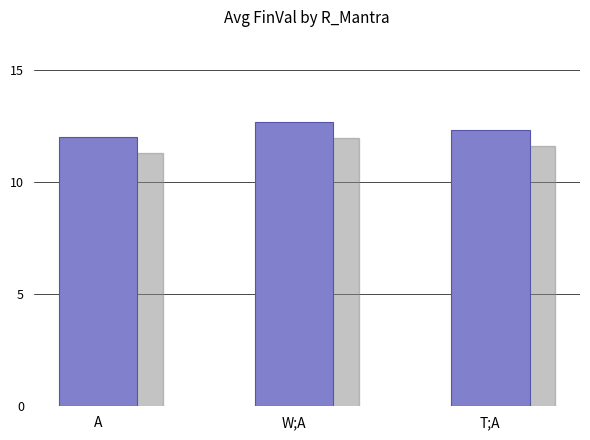

Are the bars grouped side by side (vs. stacked)?

No